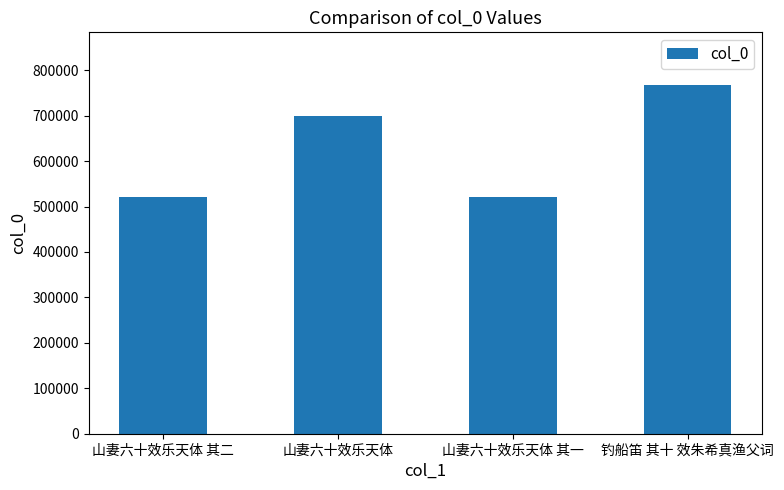

Which category has the highest value across all series?

钓船笛 其十 效朱希真渔父词